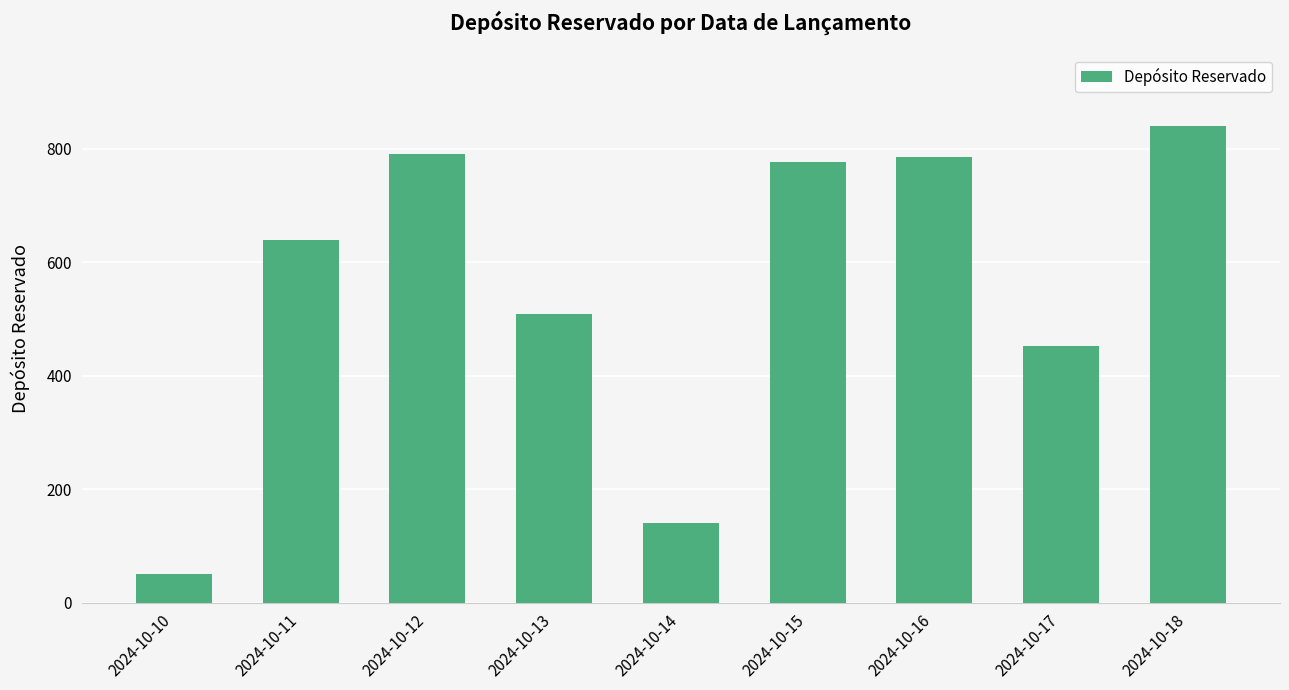

At which category does the chart reach its peak across all series?

2024-10-18